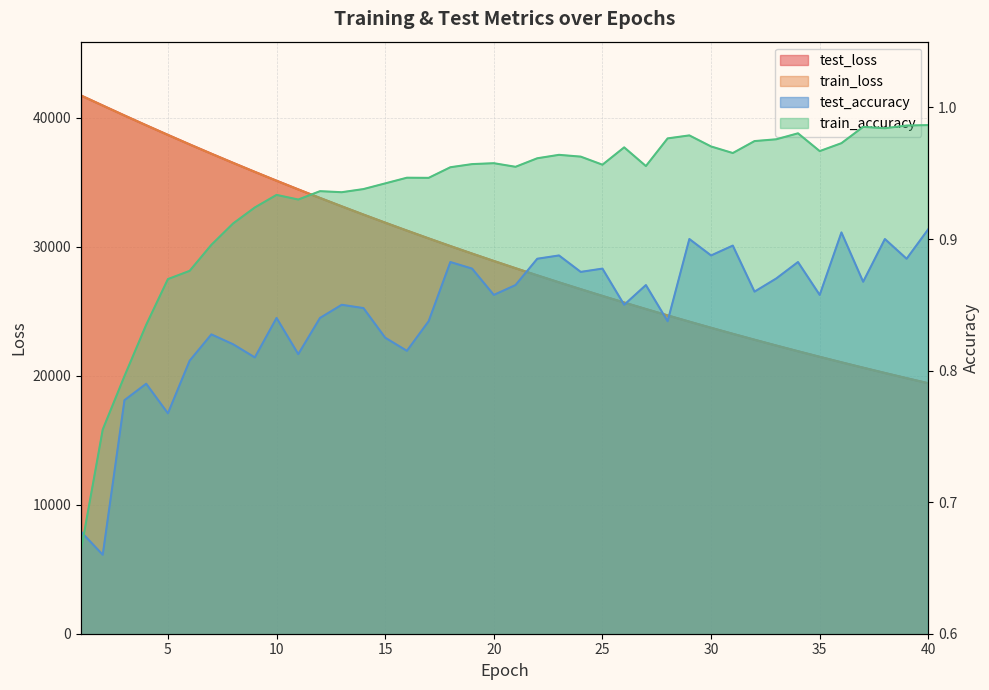

Is it true that train_accuracy equals 1.0 at 18?

True